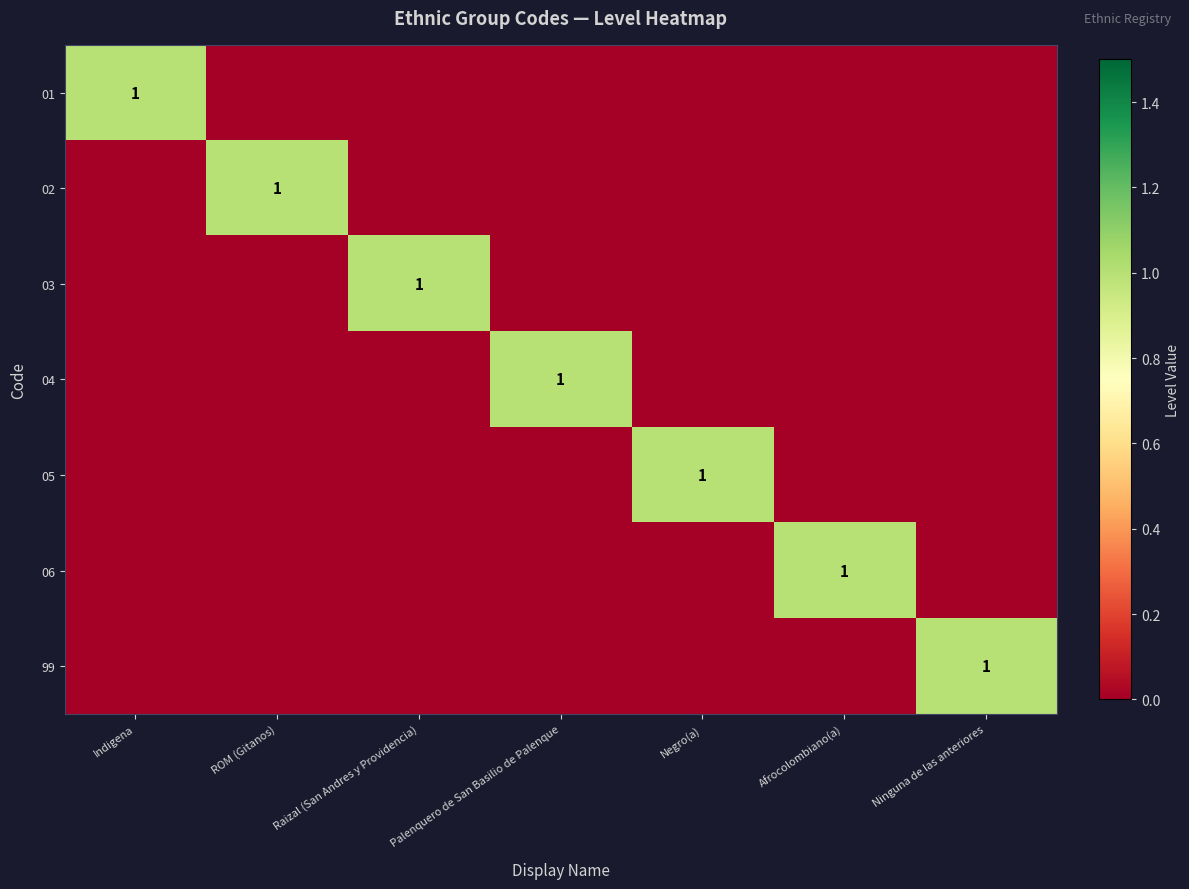

What is the difference between the maximum and minimum values in the 99 series?

1